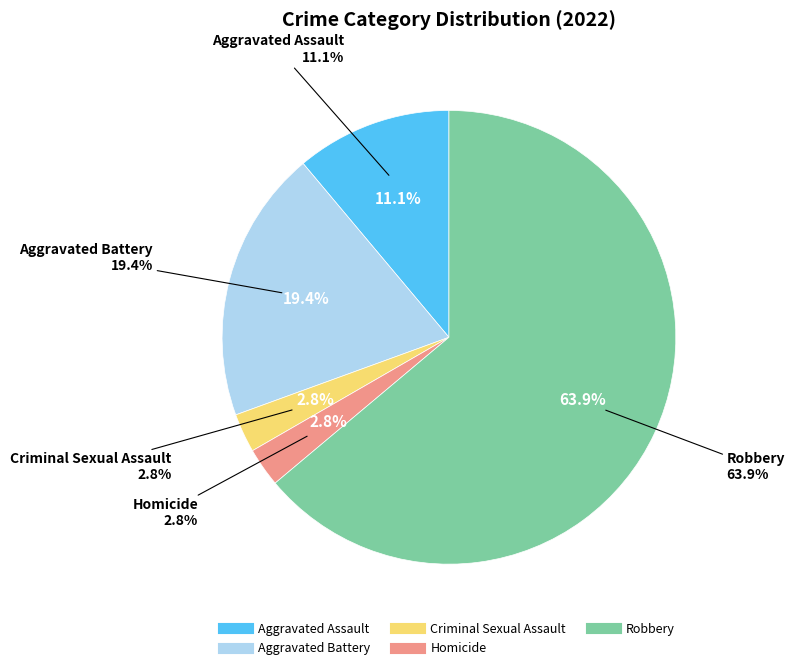

Count the number of slices in the pie.

5